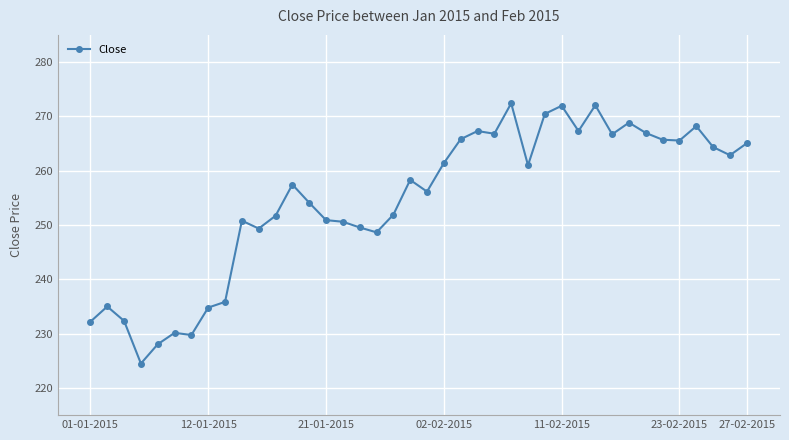

What is the sum of all values?

10182.8